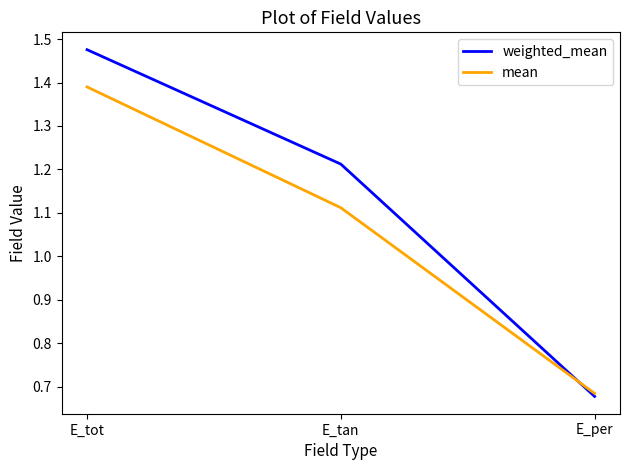

How many series are shown in this chart?

2